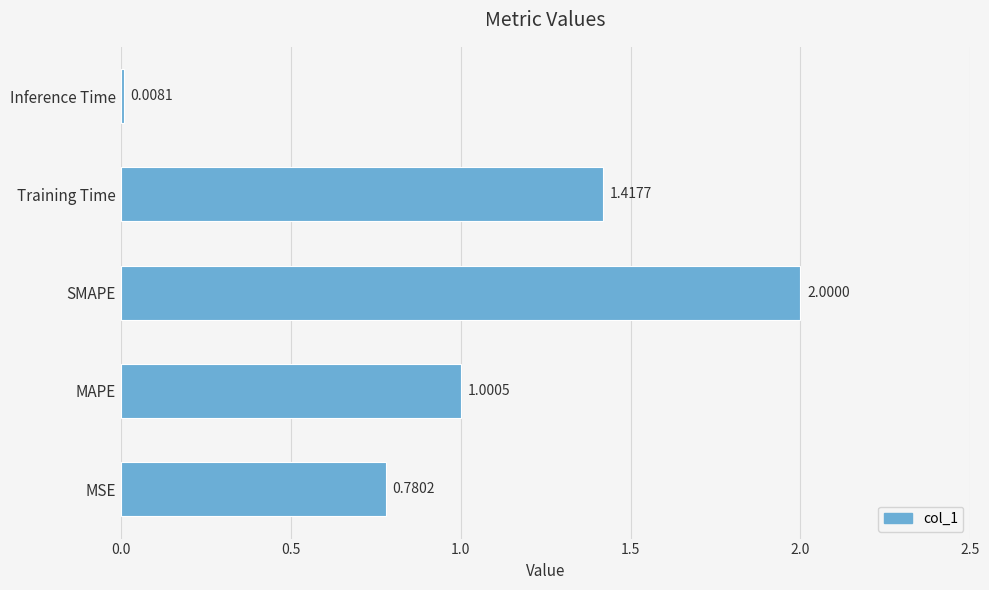

Where is the data nearest to the value 1?

MAPE